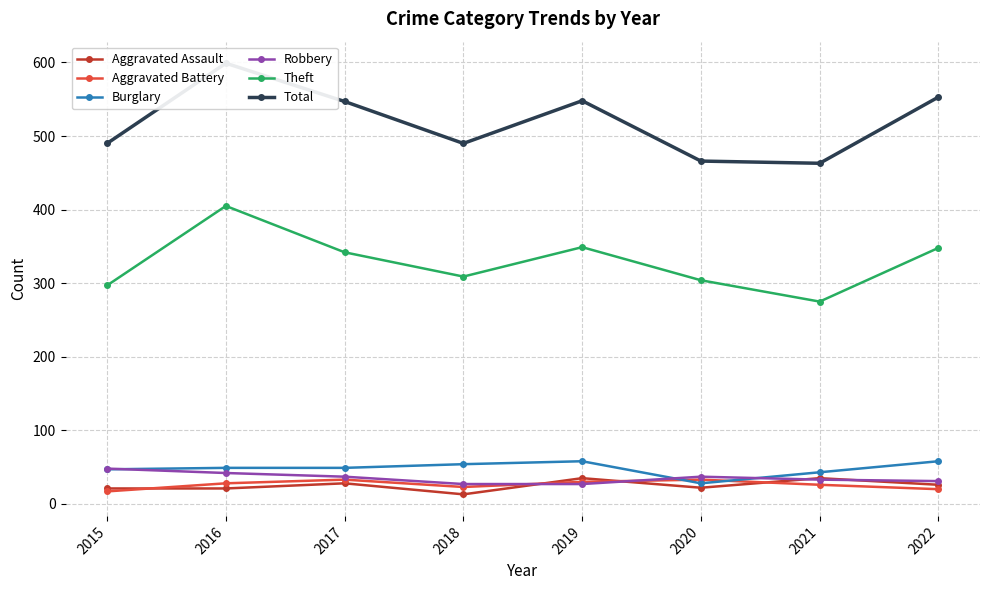

True or false: Aggravated Battery has more than 2 points higher than both neighbors.

False